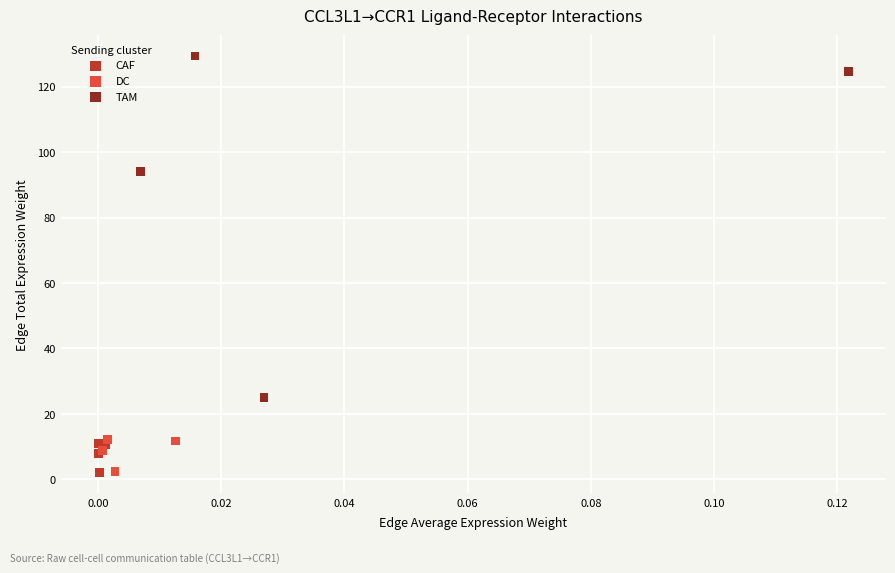

Which series has the largest Y range (max minus min)?

TAM